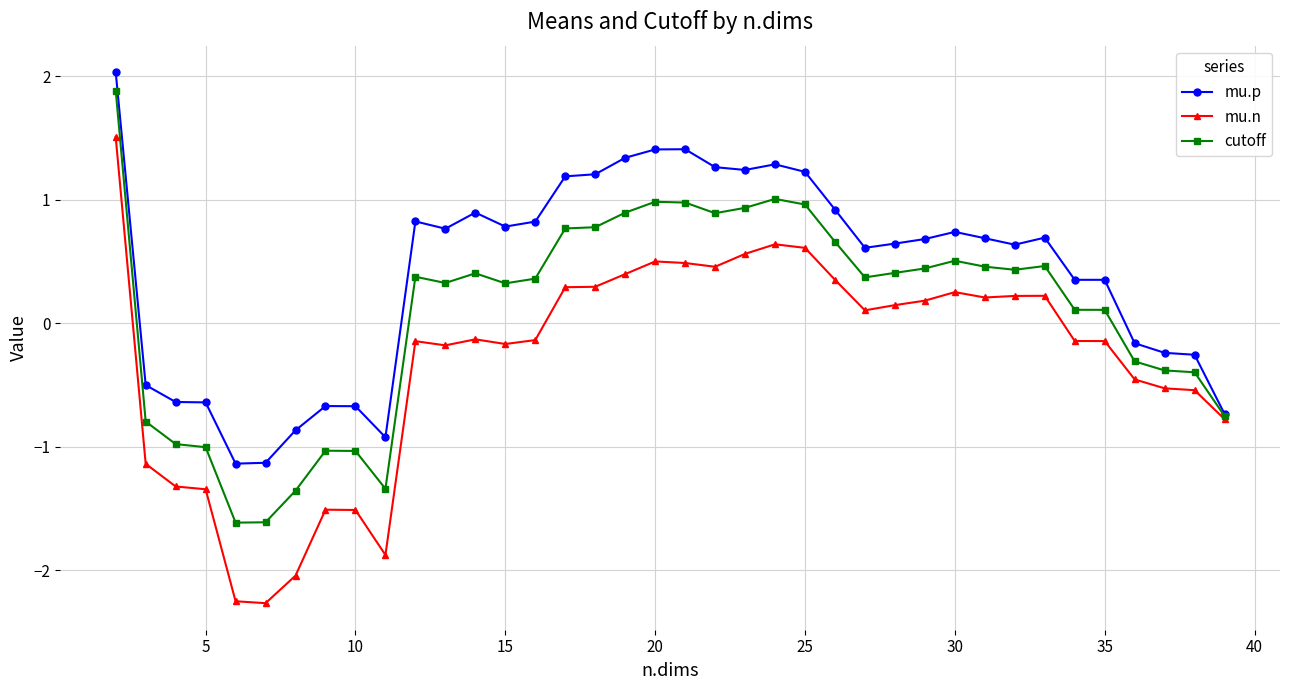

Rank the series by their average value, from highest to lowest.

mu.p, cutoff, mu.n